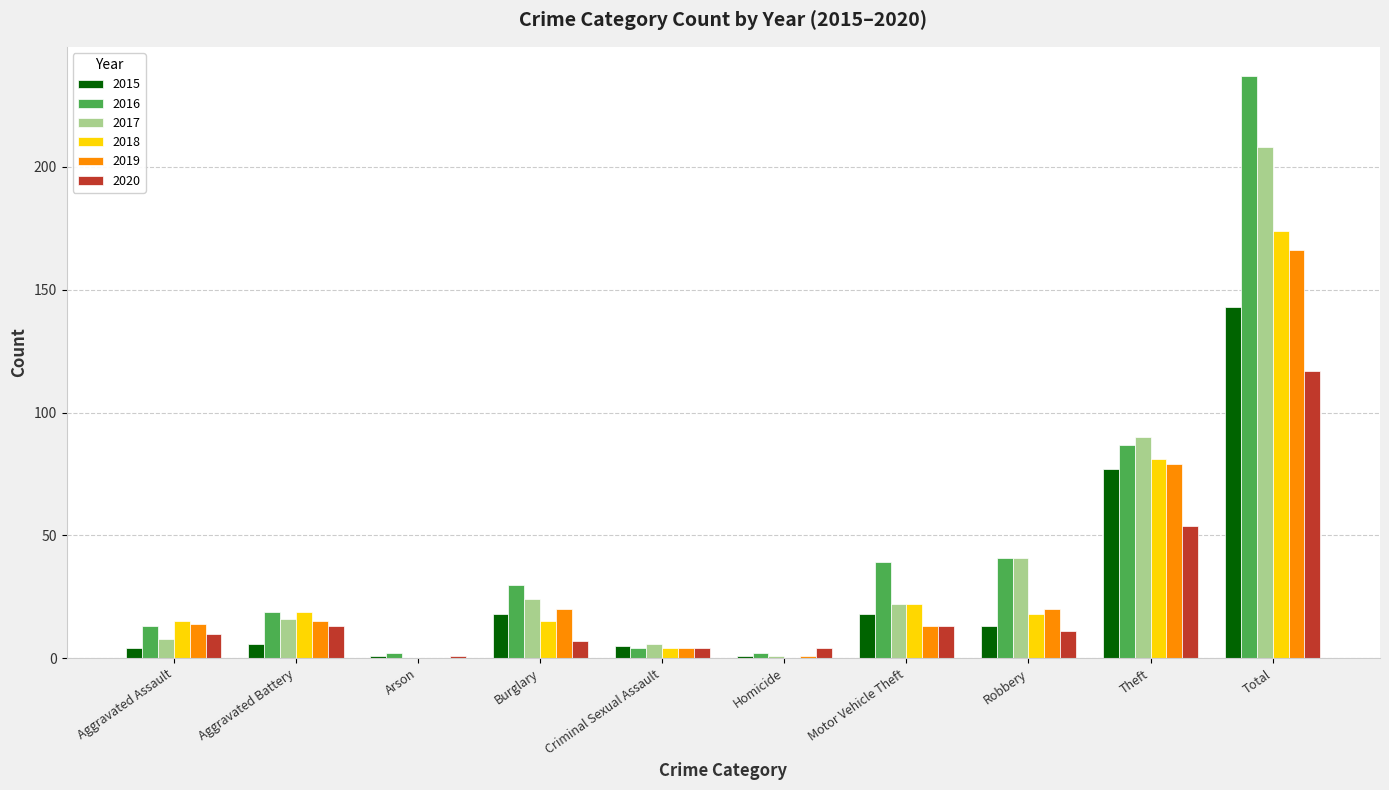

Reading left to right, what are all the values shown in this chart?

2015: Aggravated Assault=4	Aggravated Battery=6	Arson=1	Burglary=18	Criminal Sexual Assault=5	Homicide=1	Motor Vehicle Theft=18	Robbery=13	Theft=77	Total=143
2016: Aggravated Assault=13	Aggravated Battery=19	Arson=2	Burglary=30	Criminal Sexual Assault=4	Homicide=2	Motor Vehicle Theft=39	Robbery=41	Theft=87	Total=237
2017: Aggravated Assault=8	Aggravated Battery=16	Arson=0	Burglary=24	Criminal Sexual Assault=6	Homicide=1	Motor Vehicle Theft=22	Robbery=41	Theft=90	Total=208
2018: Aggravated Assault=15	Aggravated Battery=19	Arson=0	Burglary=15	Criminal Sexual Assault=4	Homicide=0	Motor Vehicle Theft=22	Robbery=18	Theft=81	Total=174
2019: Aggravated Assault=14	Aggravated Battery=15	Arson=0	Burglary=20	Criminal Sexual Assault=4	Homicide=1	Motor Vehicle Theft=13	Robbery=20	Theft=79	Total=166
2020: Aggravated Assault=10	Aggravated Battery=13	Arson=1	Burglary=7	Criminal Sexual Assault=4	Homicide=4	Motor Vehicle Theft=13	Robbery=11	Theft=54	Total=117